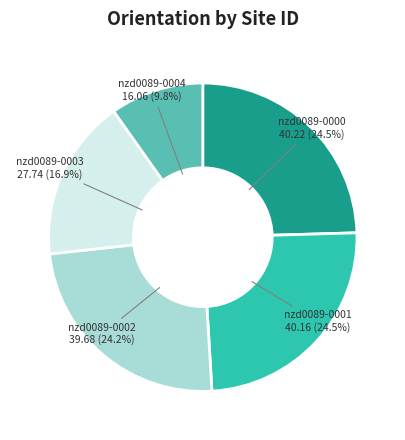

True or false: nzd0089-0004 accounts for 10% of the total.

True